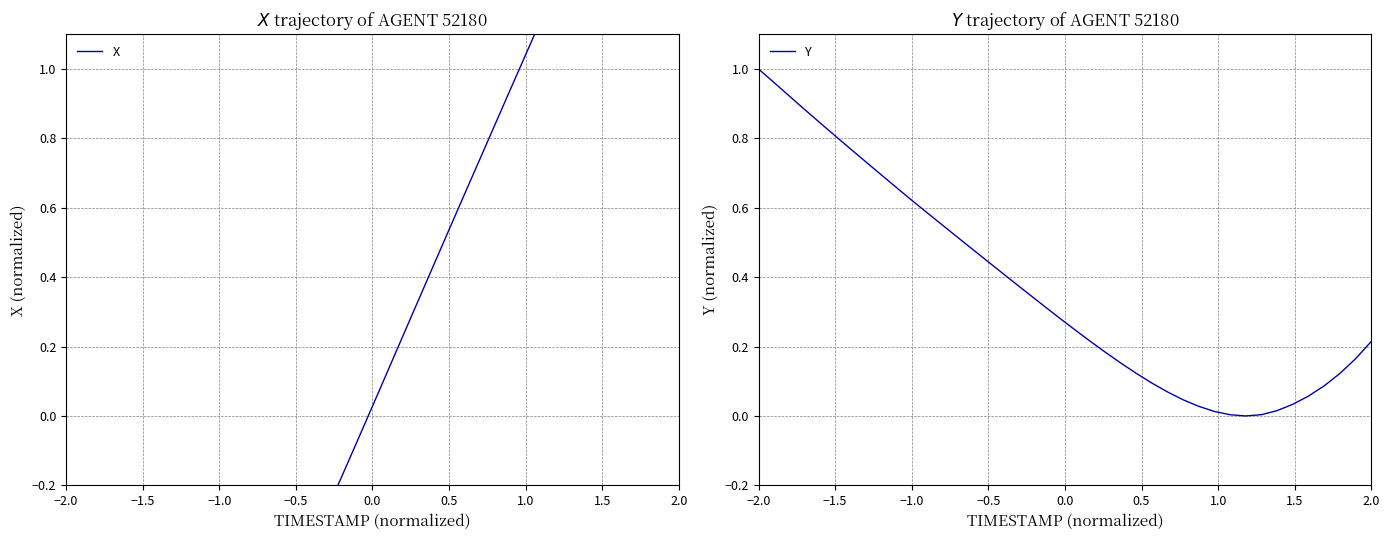

True or false: Y has a value of 1.0 at −2.0.

True